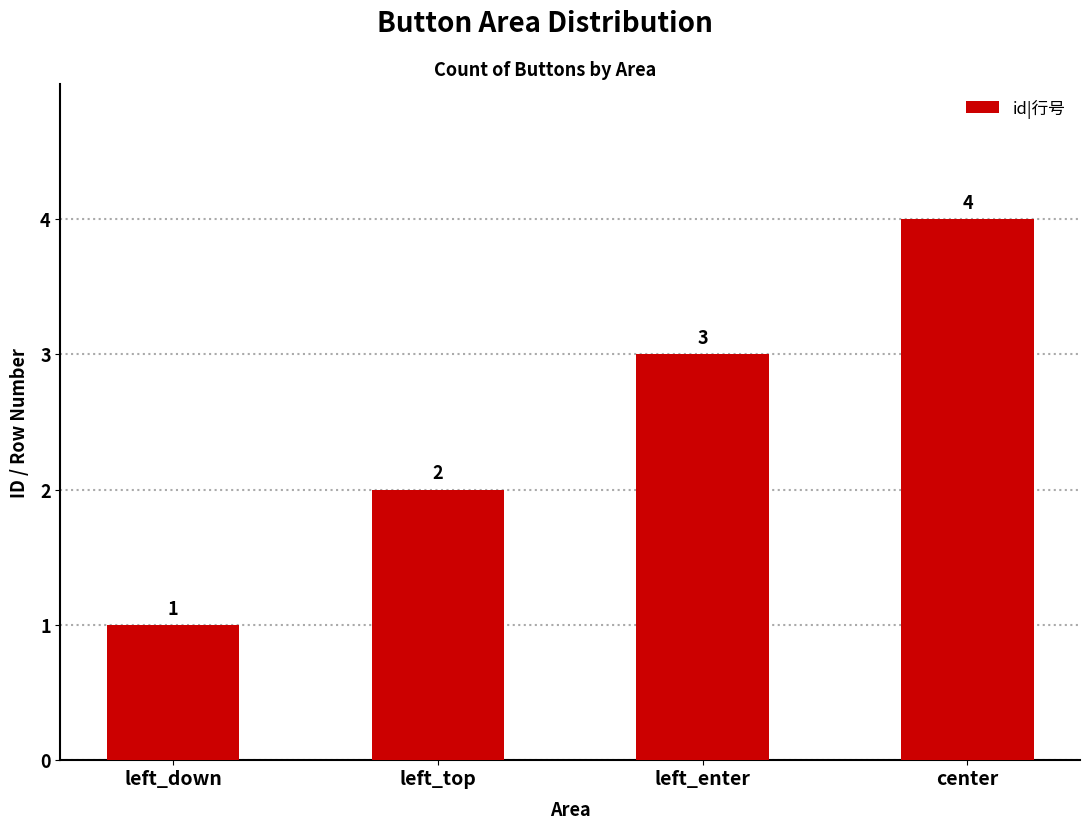

What is the difference between the maximum and minimum values?

3